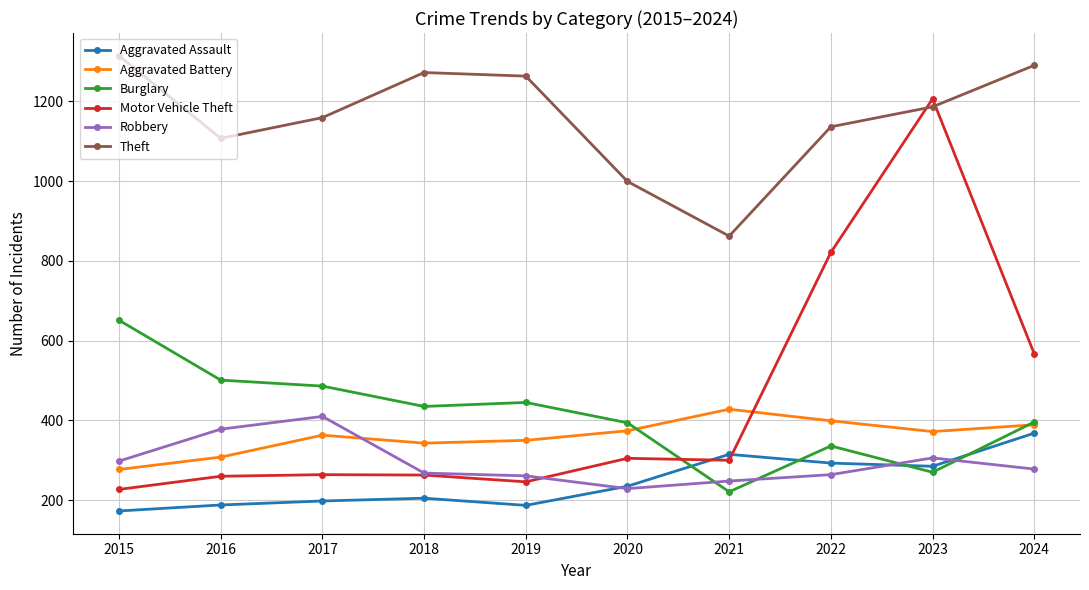

What is the difference between the highest and lowest values at 2016?

919